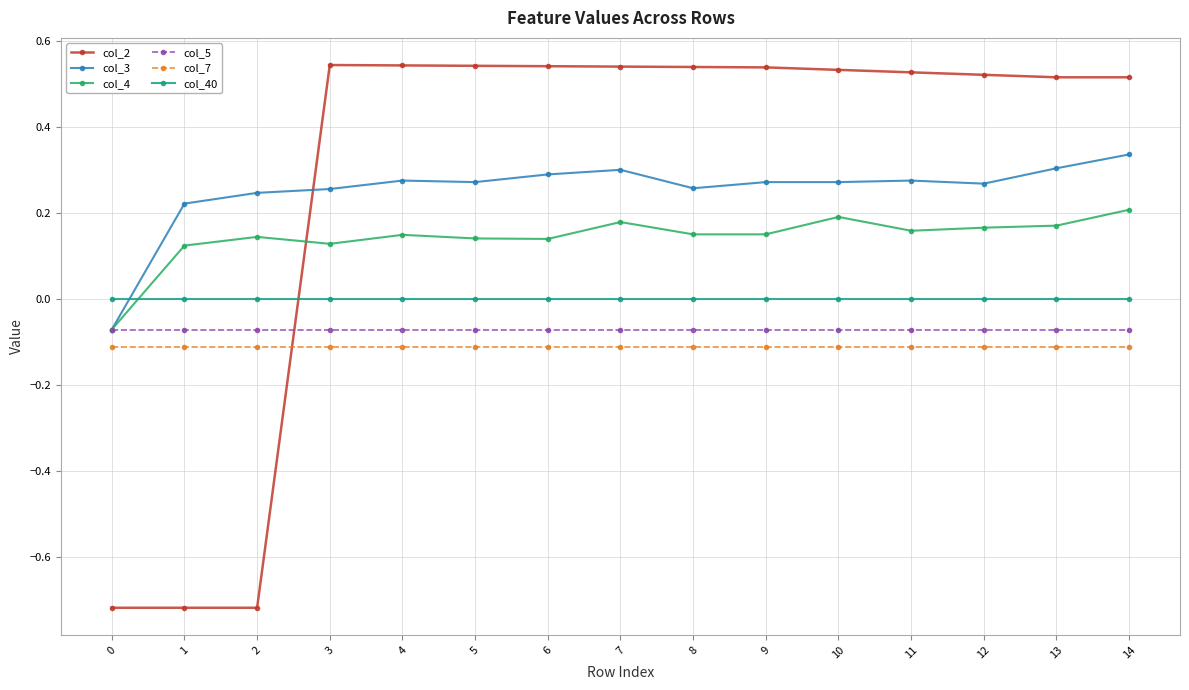

Where do col_5 and col_2 first cross each other?

2 and 3